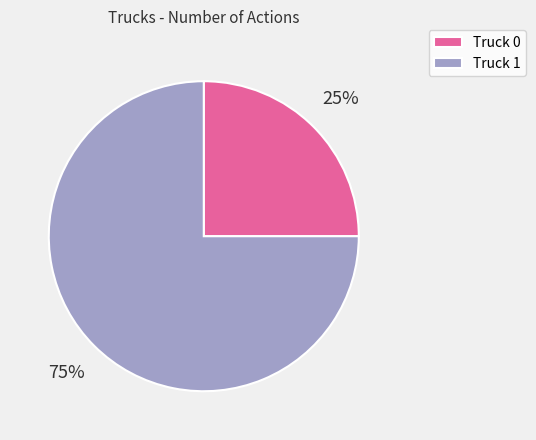

Is it true that Truck 0 is 30% of the pie?

False